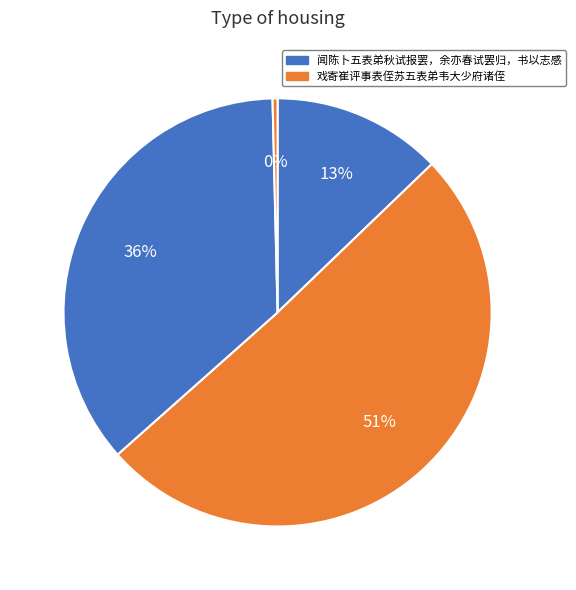

Count the number of slices in the pie.

4